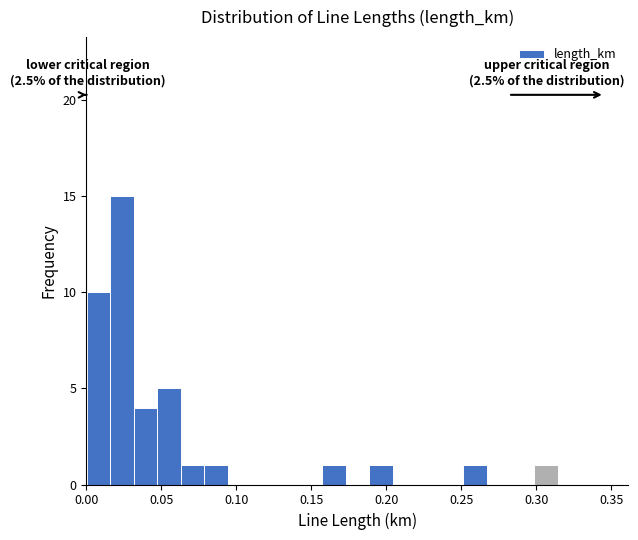

Read against the x-axis, roughly where is the centre of the tallest bar?

0.025